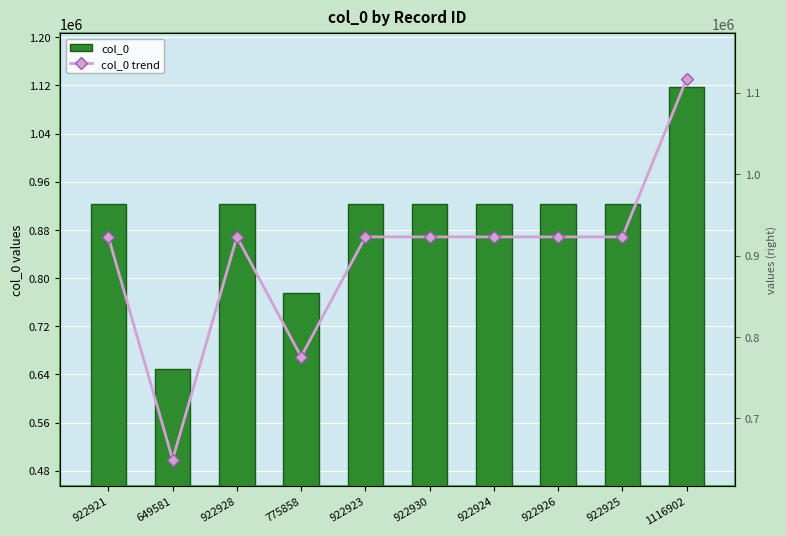

List the series in order of their peak value, highest first.

col_0, col_0 trend